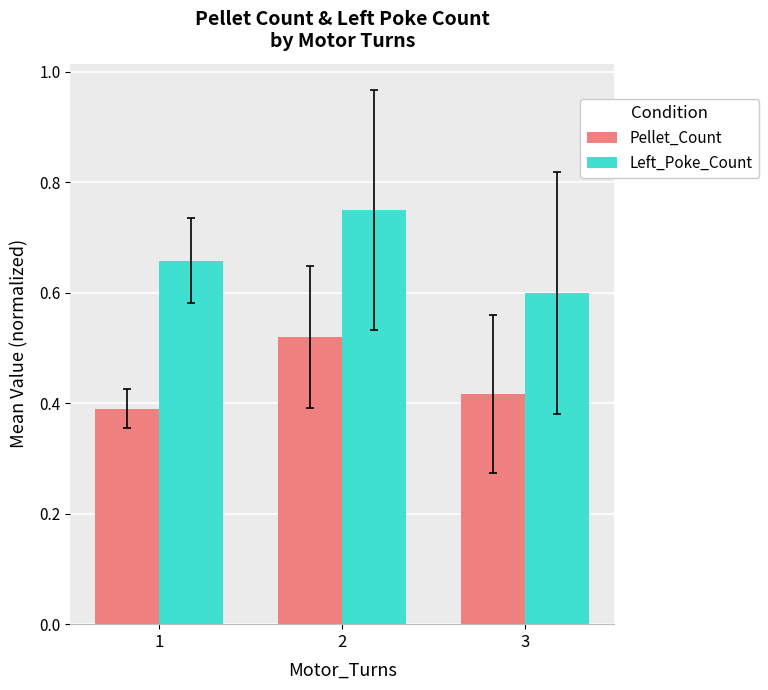

What is the sum of the Left_Poke_Count values at 2 and 1?

1.4